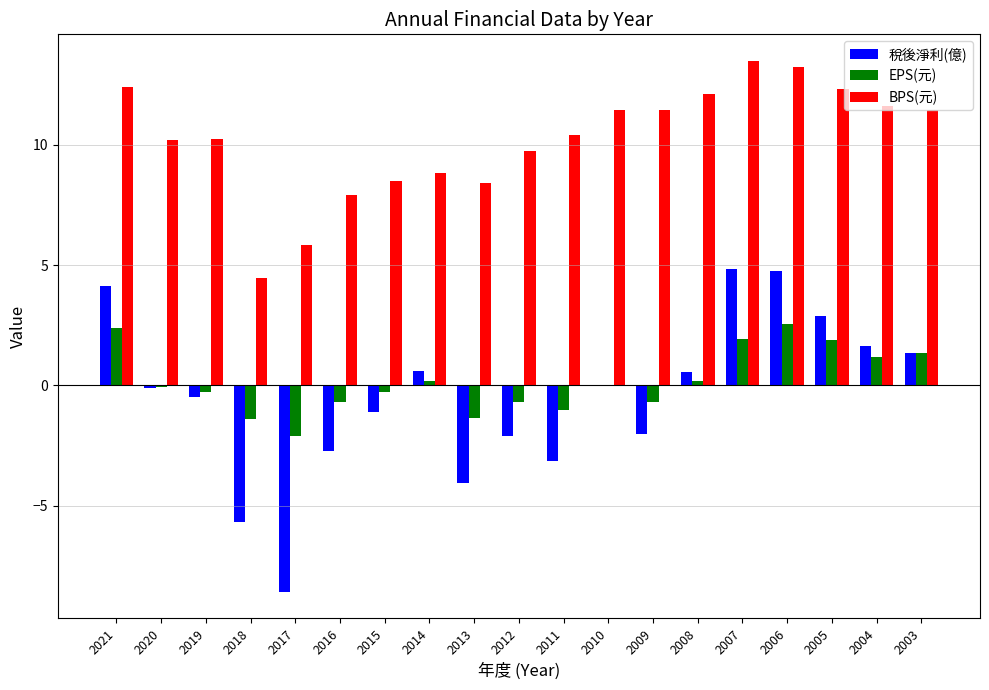

Does the chart contain stacked bars?

No